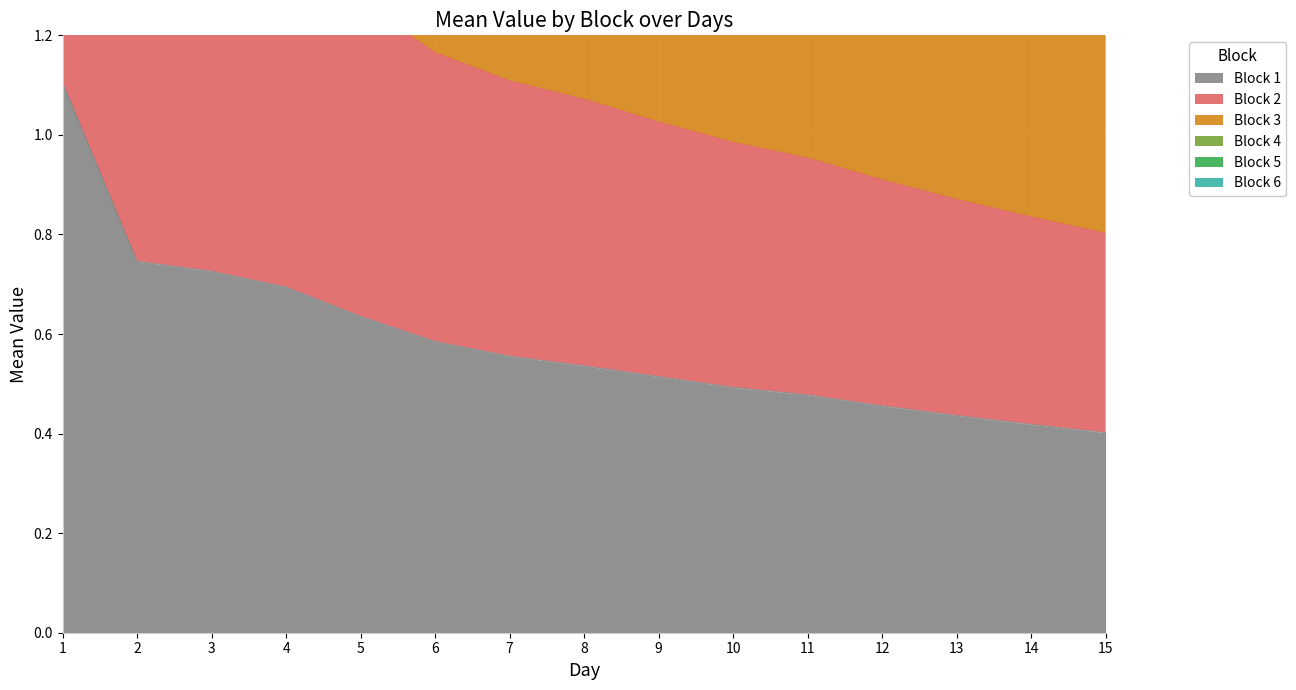

Rank the series by their maximum value, from highest to lowest.

Block 3, Block 5, Block 6, Block 2, Block 1